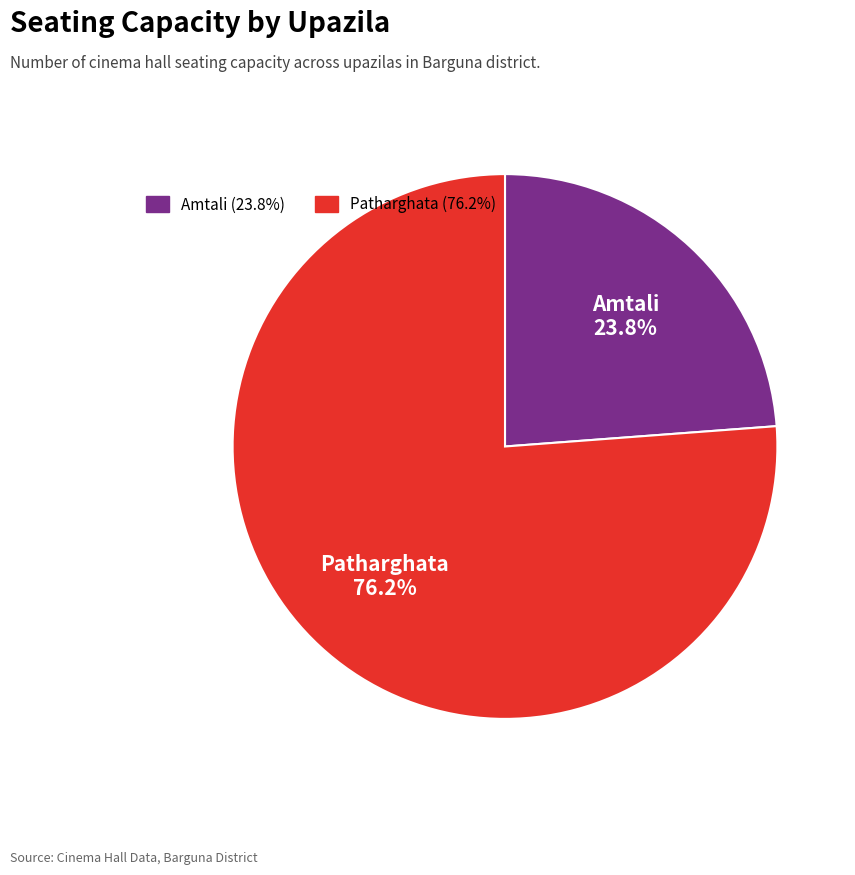

Rank the categories by value from lowest to highest.

Amtali, Patharghata